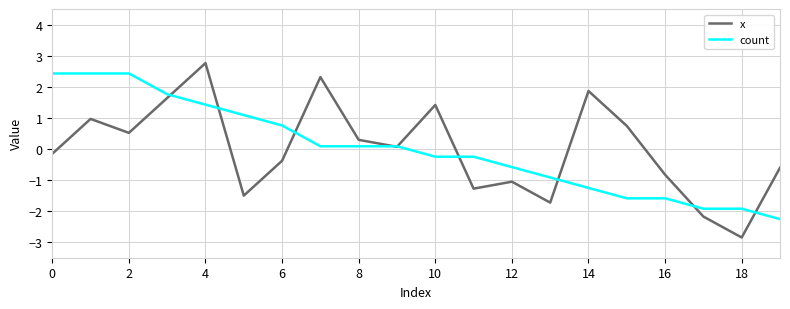

Does the chart have visible grid lines?

Yes